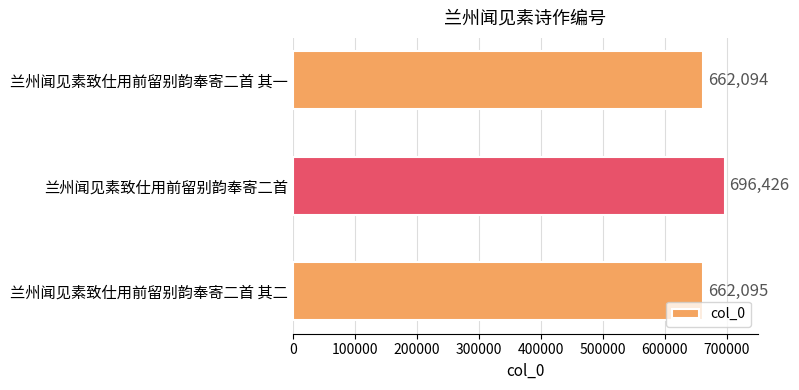

Which has a higher value, 兰州闻见素致仕用前留别韵奉寄二首 or 兰州闻见素致仕用前留别韵奉寄二首 其二?

兰州闻见素致仕用前留别韵奉寄二首